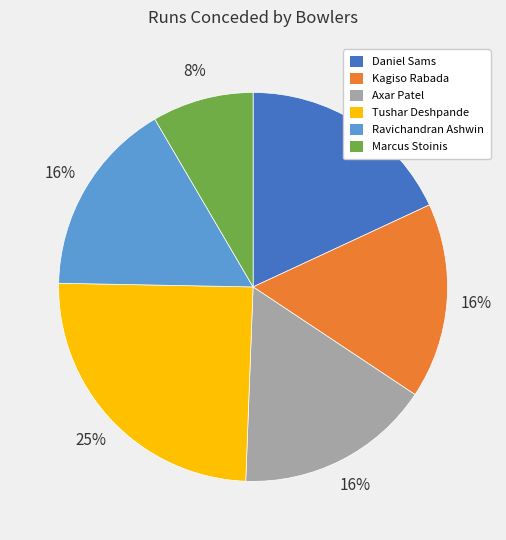

Is Axar Patel the majority of the pie?

No